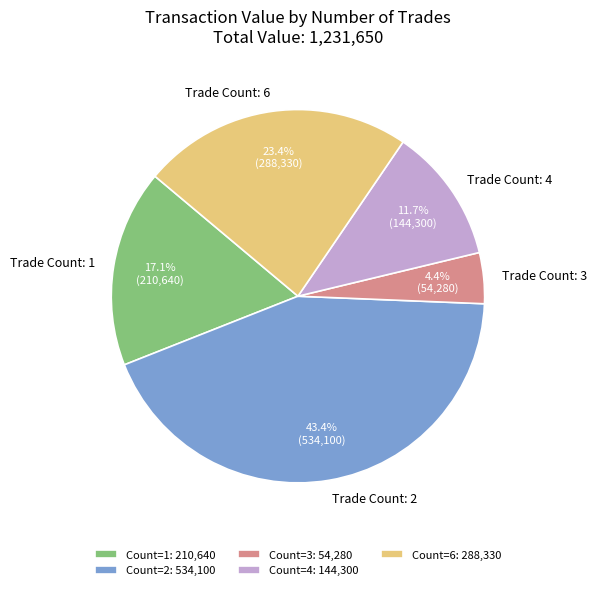

Is Trade Count: 4 the majority of the pie?

No